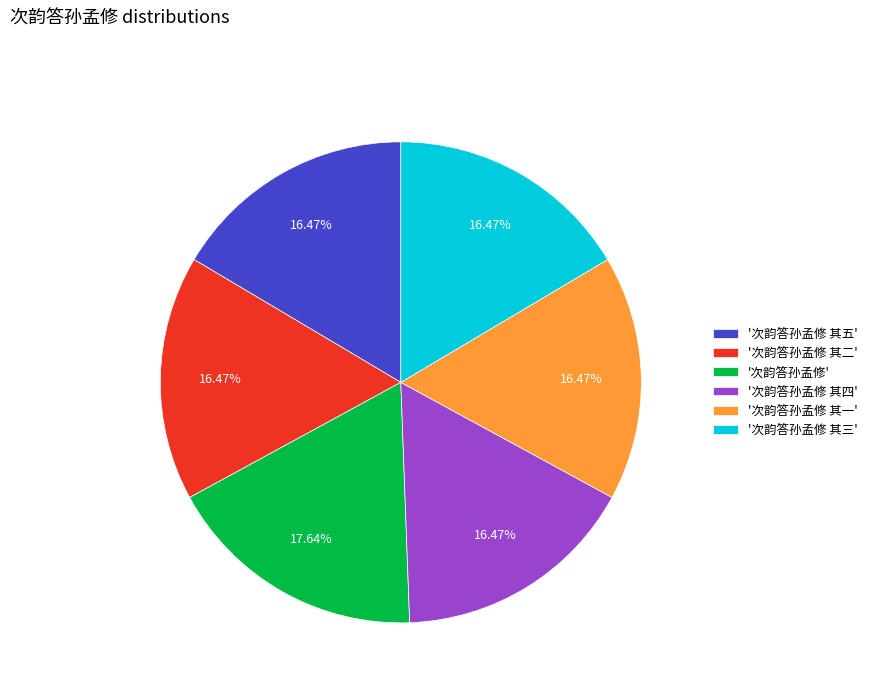

Which category has the biggest portion of the pie?

'次韵答孙孟修'